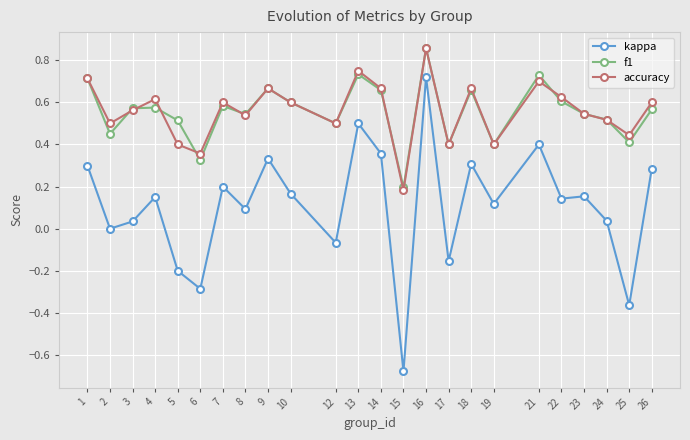

Which label corresponds to the largest value in the chart?

16